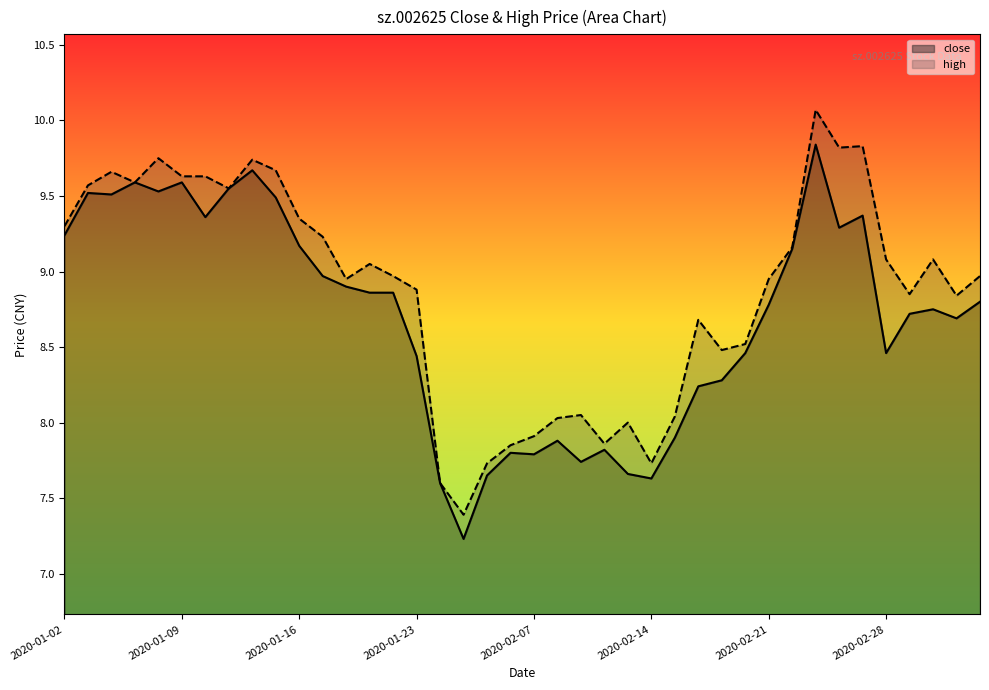

True or false: close and high cross at least once.

False